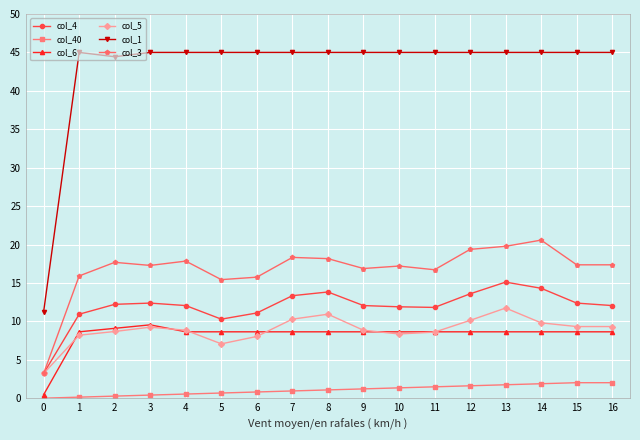

What is the maximum value shown in the chart?

45.0